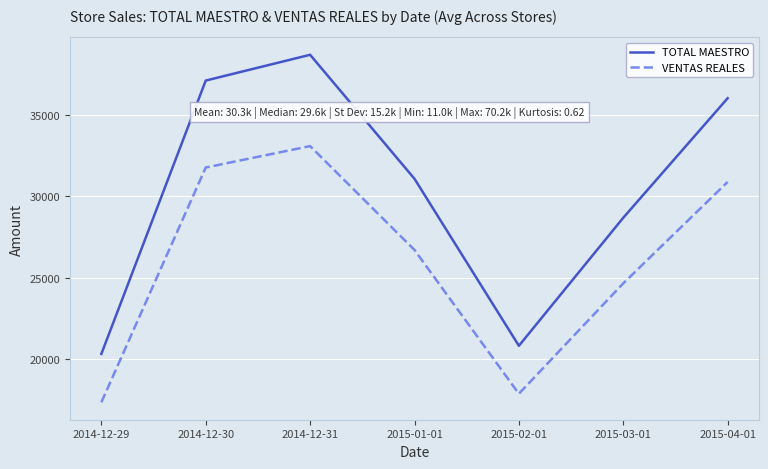

Rank the series by their average value, from highest to lowest.

TOTAL MAESTRO, VENTAS REALES